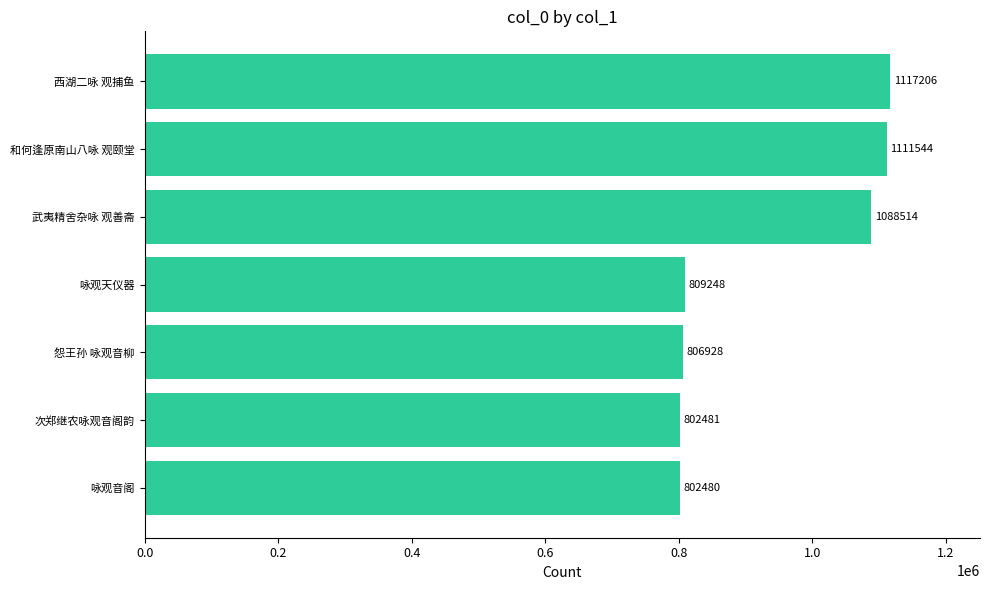

The value at 咏观音阁 is 1384252. True or false?

False